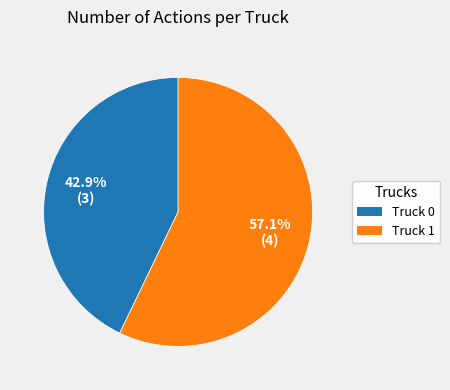

Which has a higher value, Truck 0 or Truck 1?

Truck 1